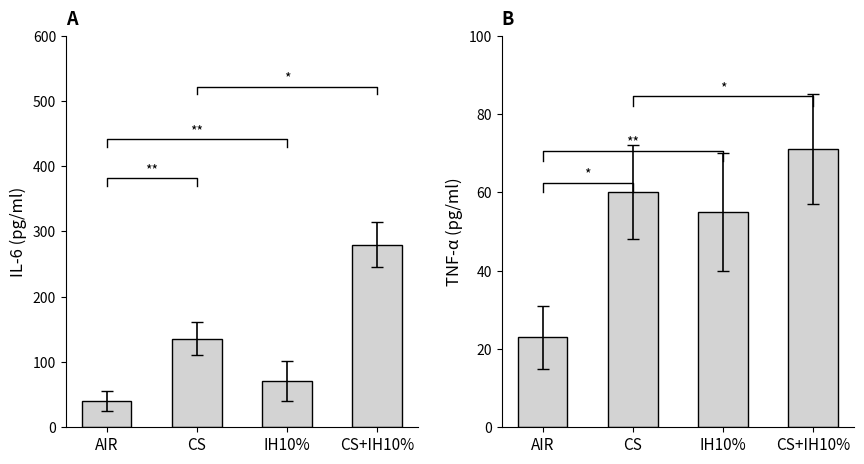

Which has a higher value, CS+IH10% or IH10%?

CS+IH10%